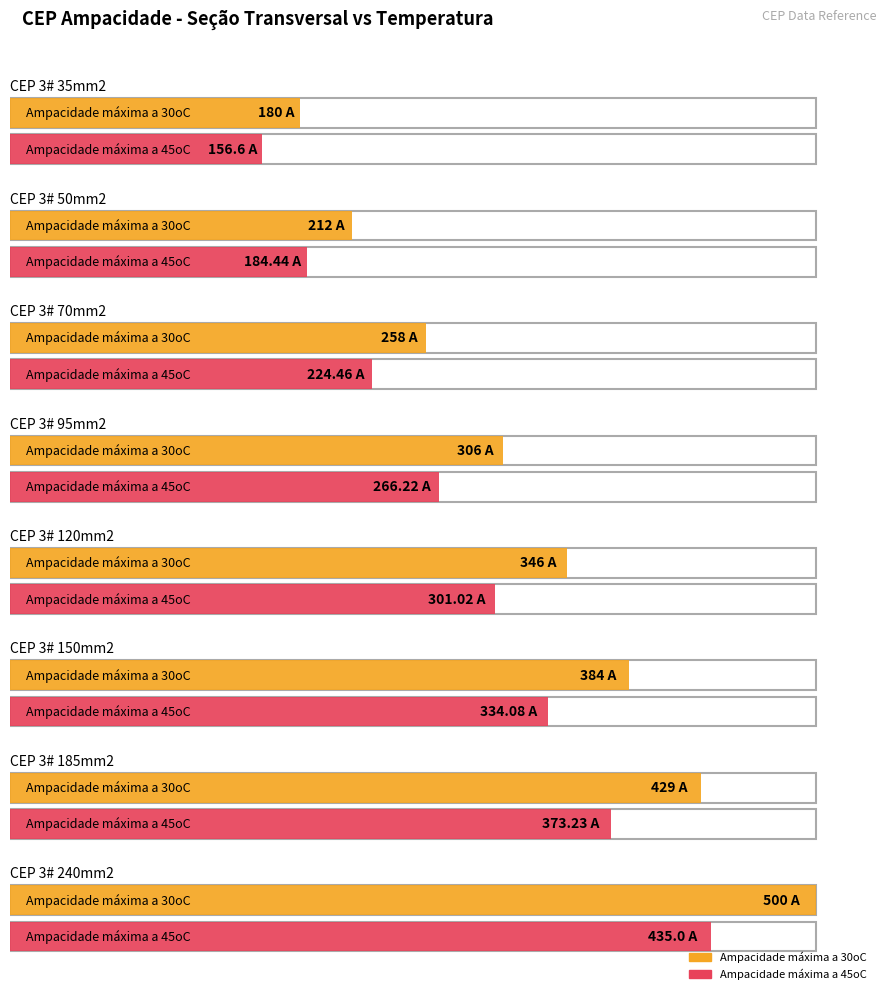

What are all the series names shown in the legend?

Ampacidade máxima a 30oC, Ampacidade máxima a 45oC